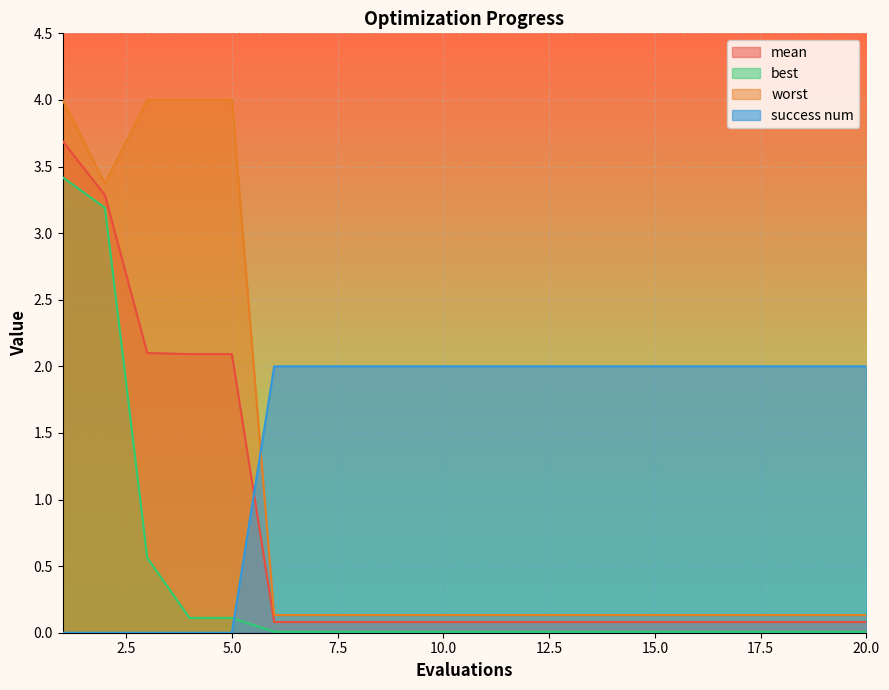

Which series has the largest total across all categories?

success num